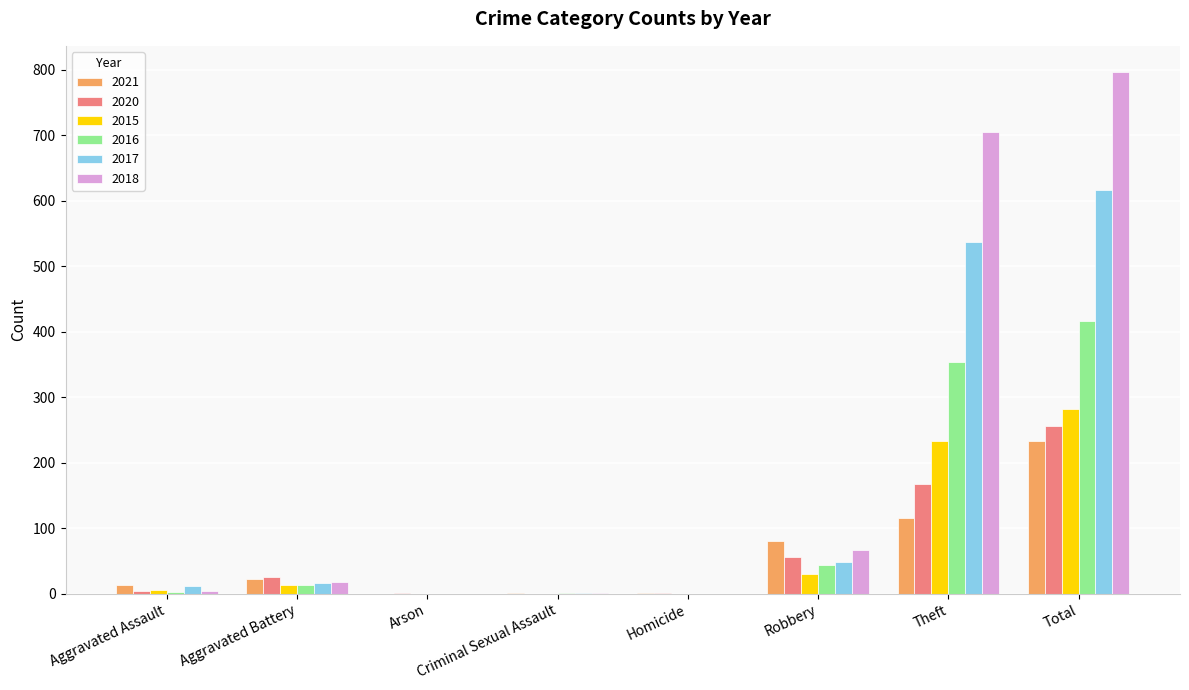

What is the sum of all 2020 values?

514